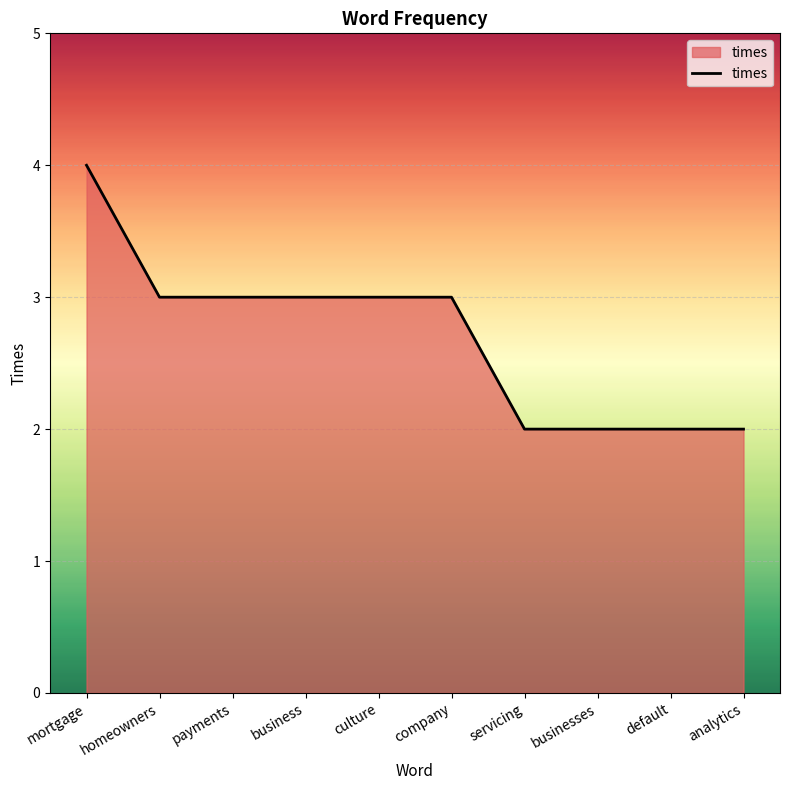

Reading right to left, what are all the values shown in this chart?

2	2	2	2	3	3	3	3	3	4